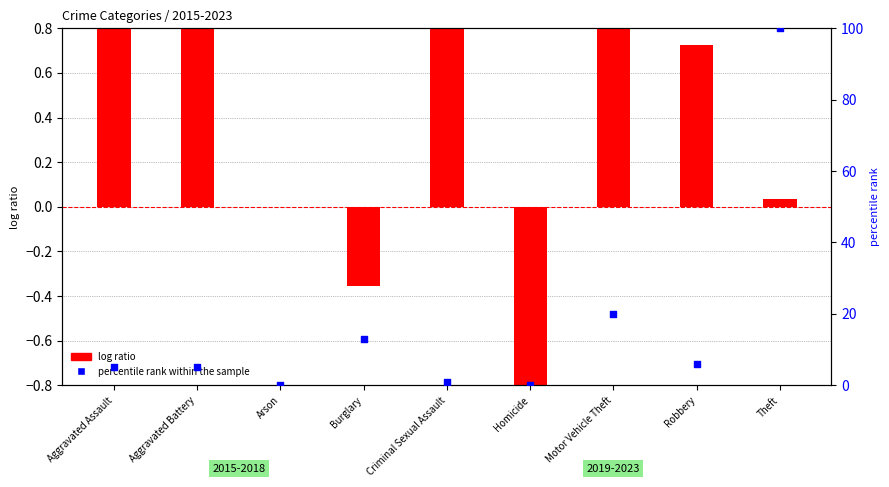

What is the change in value from Arson to Motor Vehicle Theft?

+20